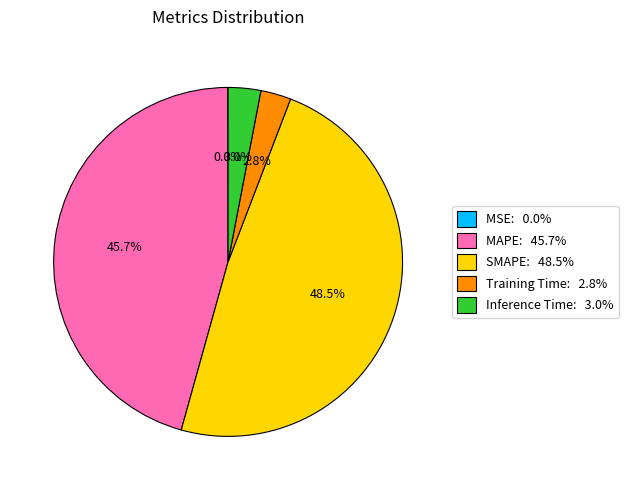

Is there any slice that represents more than half of the pie?

No